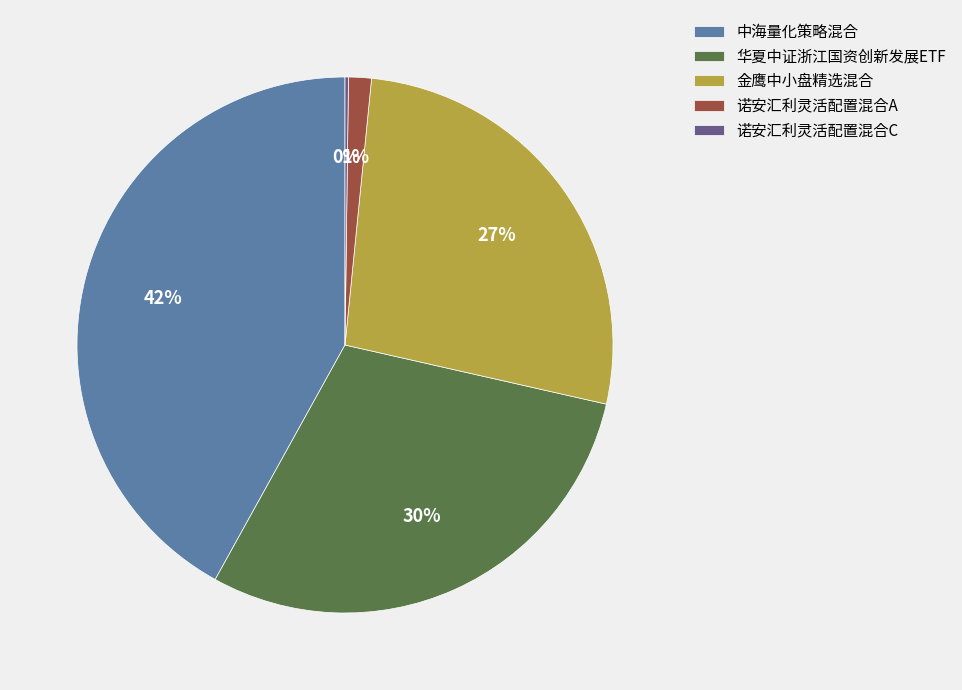

Which slice is the largest?

中海量化策略混合